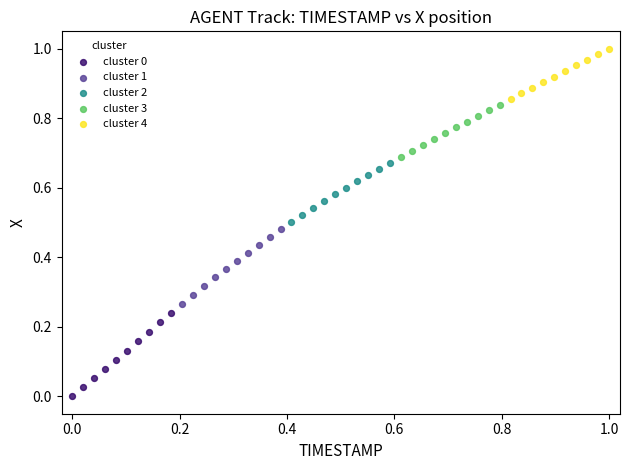

Which series reaches the maximum Y coordinate?

cluster 4